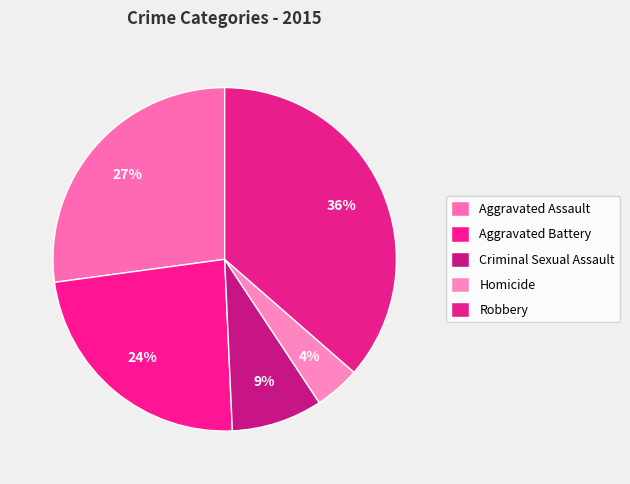

Which slice is the smallest?

Homicide